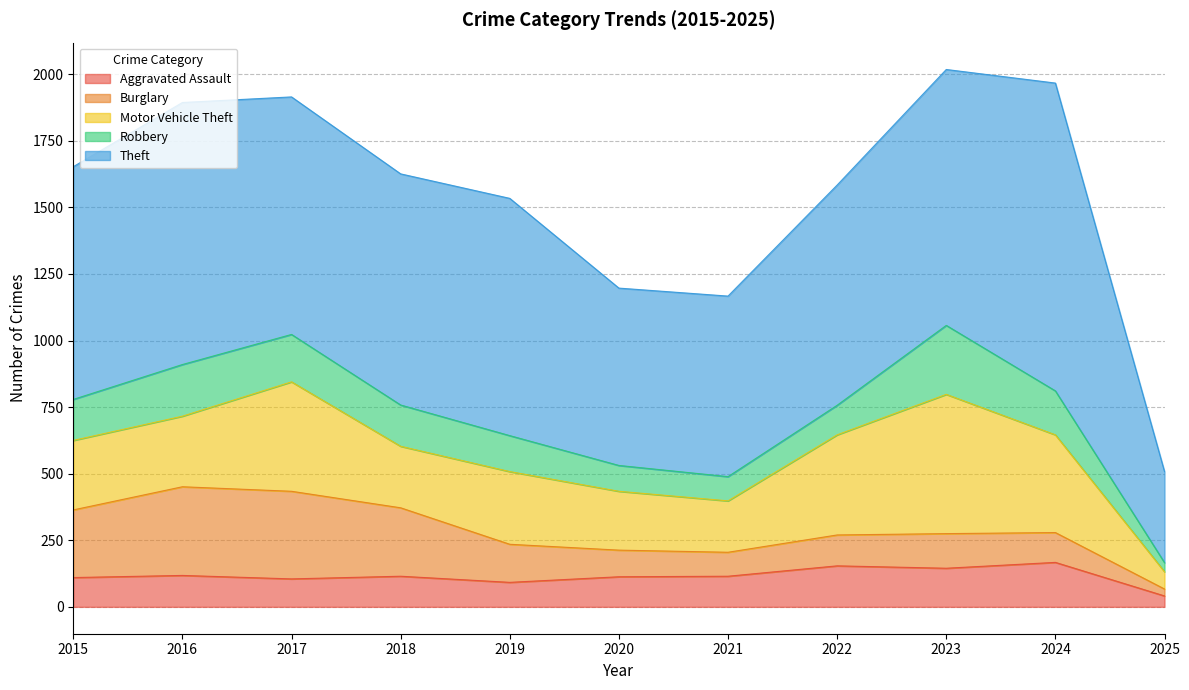

Rank the series by their maximum value, from lowest to highest.

Aggravated Assault, Robbery, Burglary, Motor Vehicle Theft, Theft